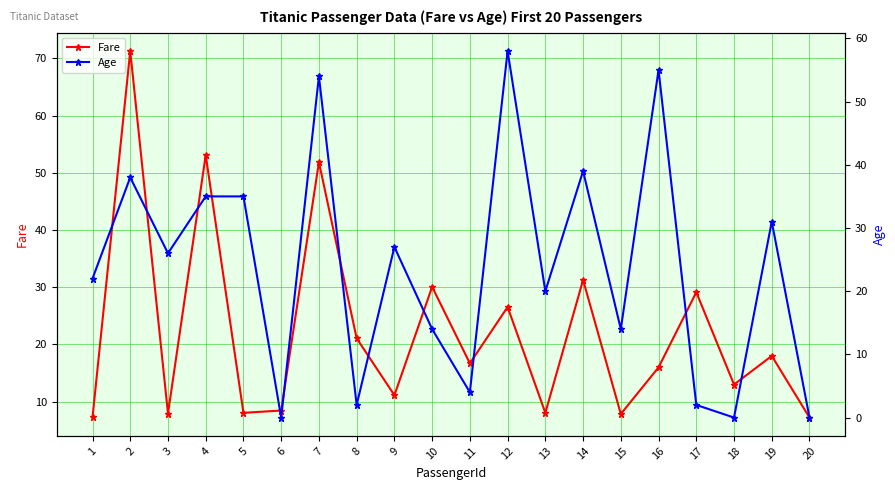

Between 7 and 10, which is larger?

7